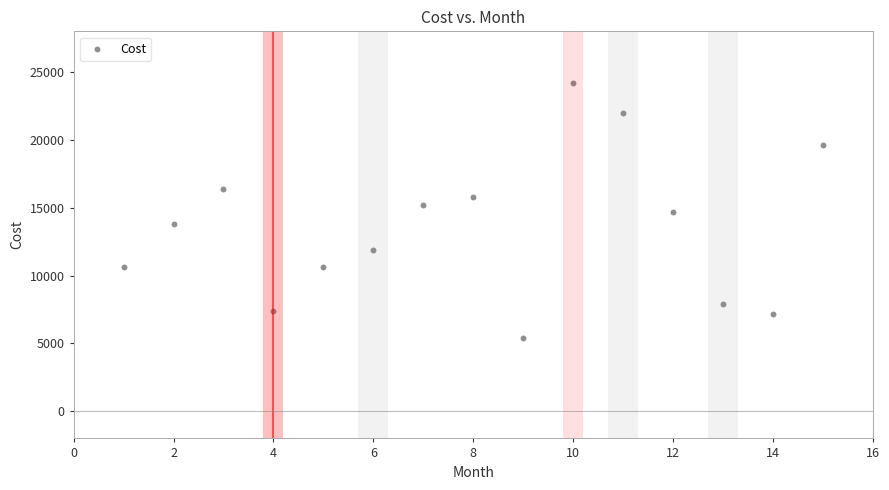

What is the range of X values (max minus min)?

14